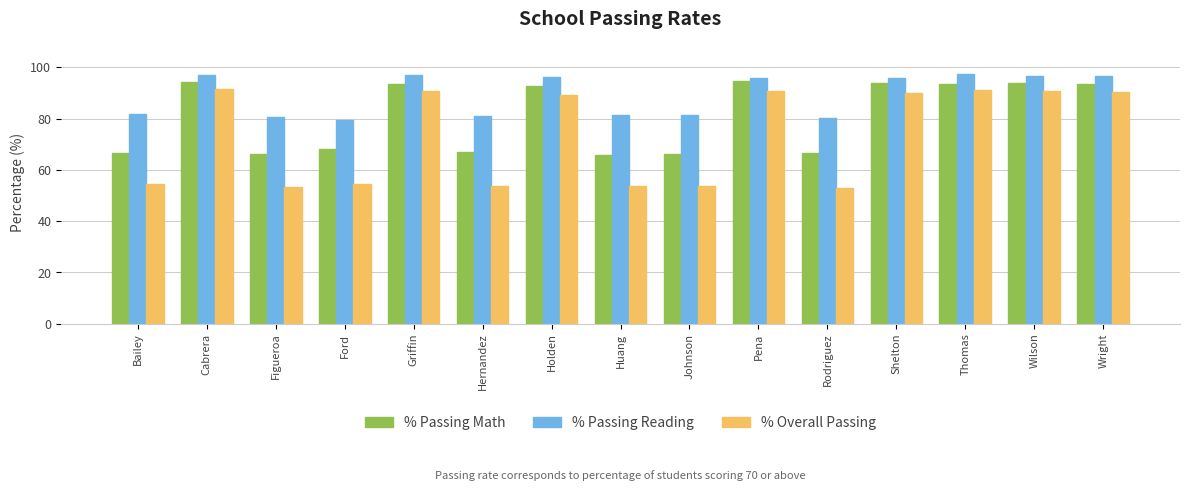

Are the bars horizontal?

No